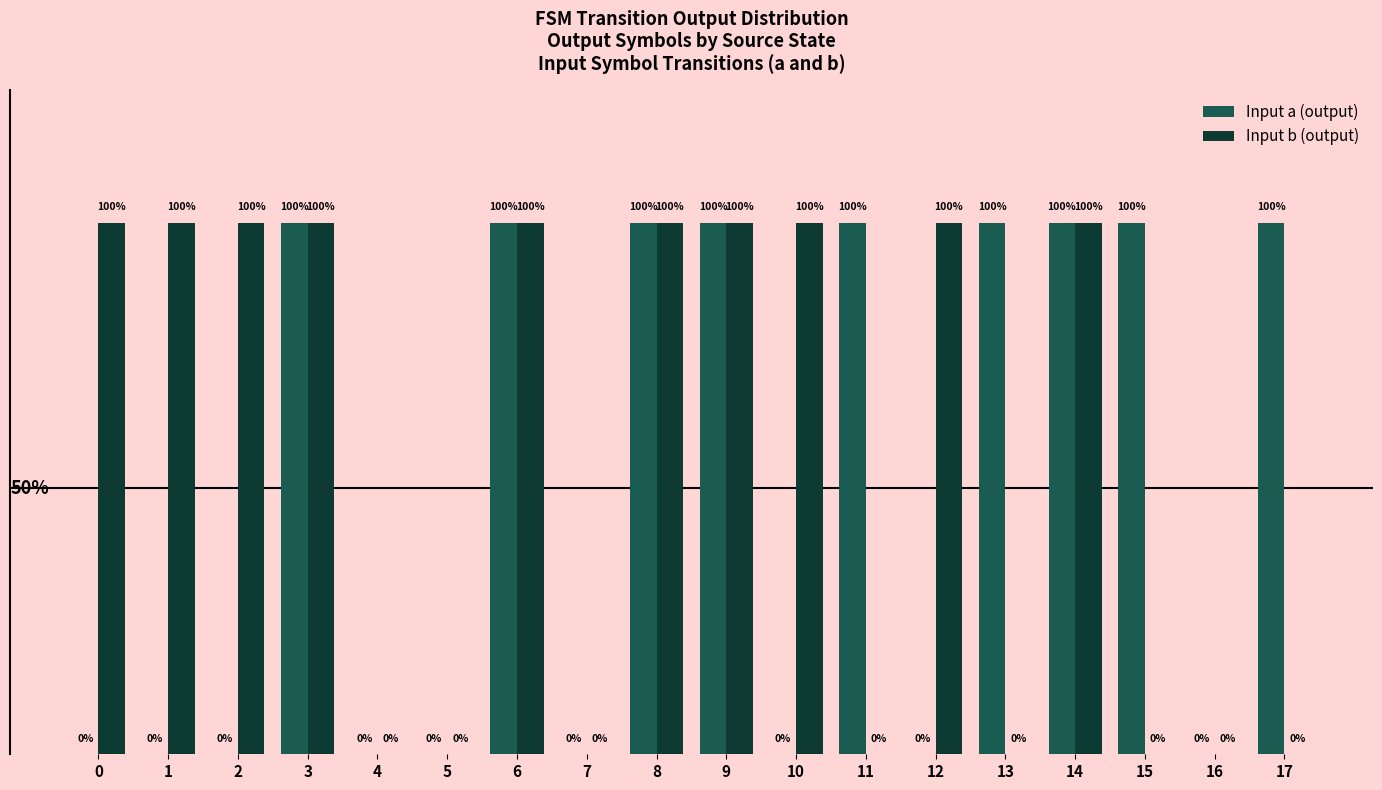

What is the highest value of the Input a (output) series?

1